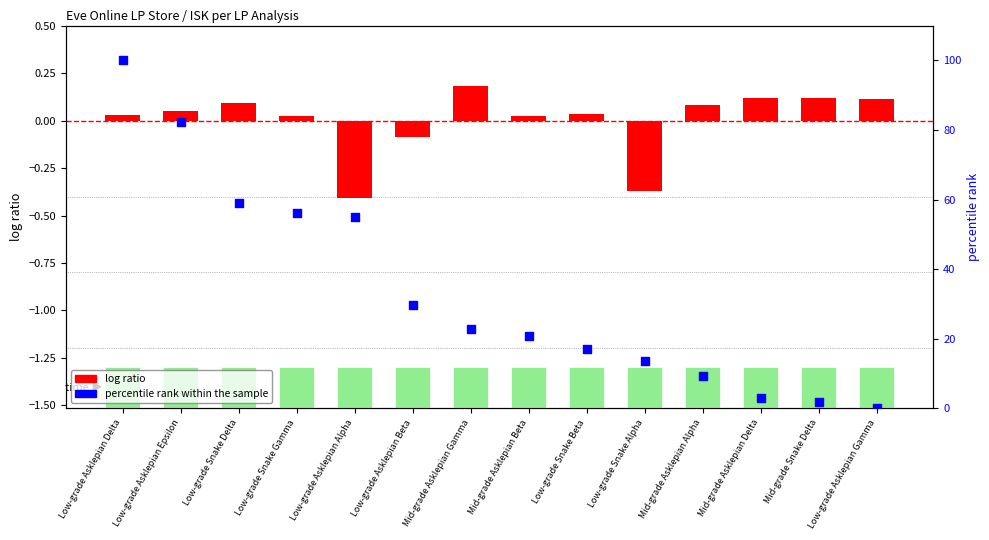

Which series has the largest total across all categories?

percentile rank within the sample